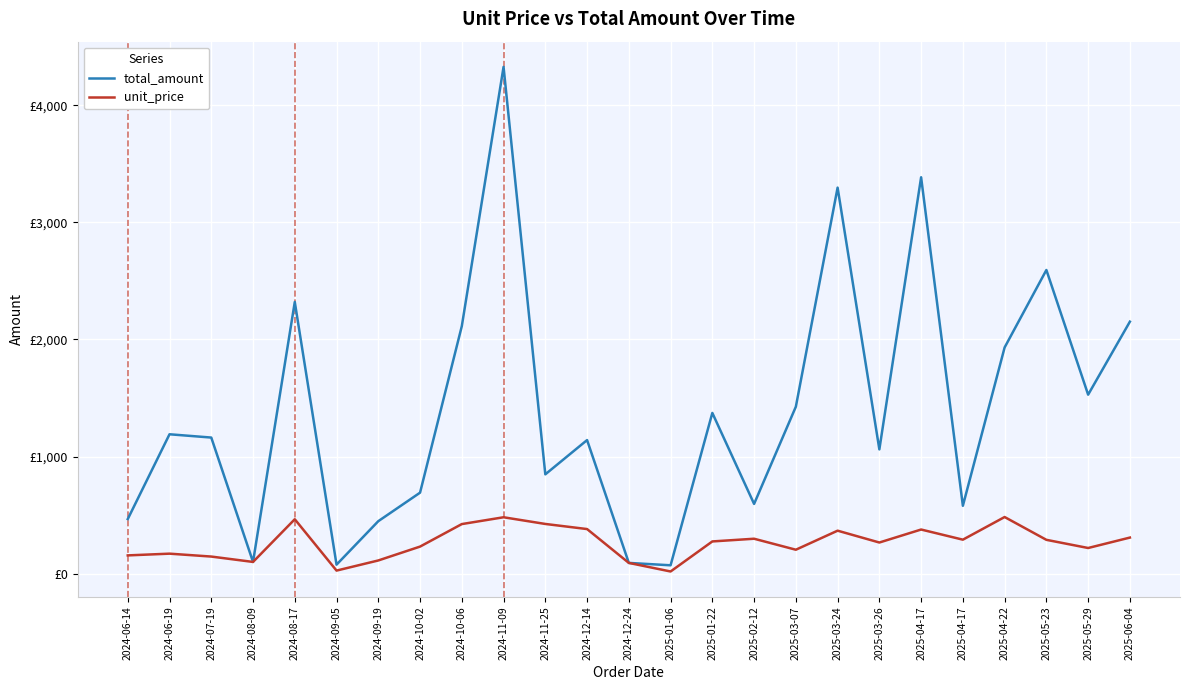

Where does the total_amount series first go above 1161?

2024-06-19